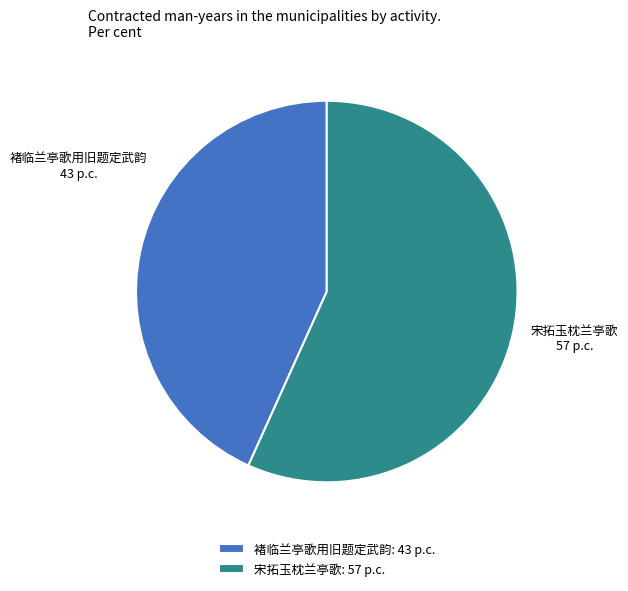

Which has a higher value, 褚临兰亭歌用旧题定武韵 or 宋拓玉枕兰亭歌?

宋拓玉枕兰亭歌